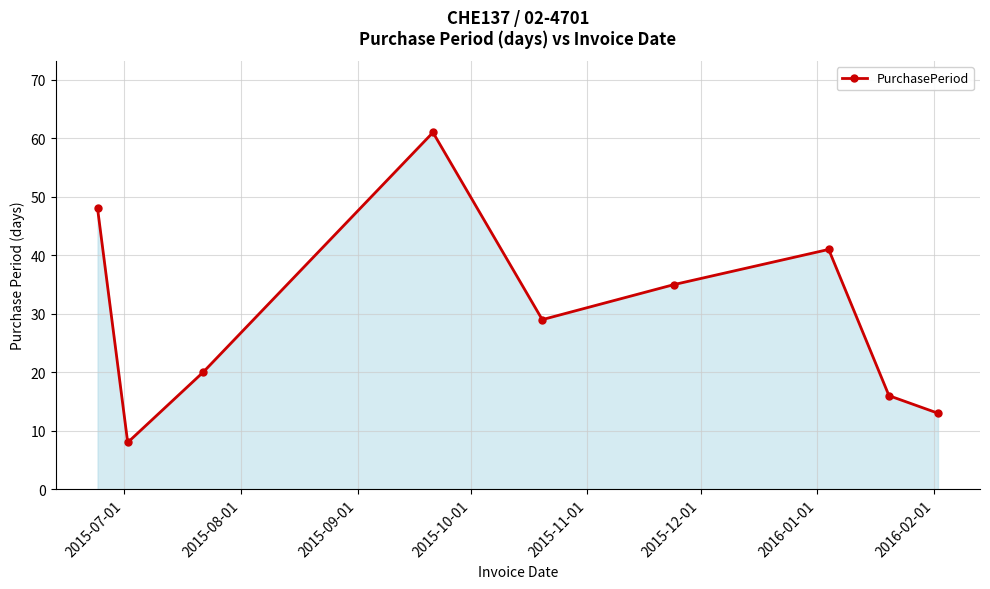

What is the value of the 7th point from the left?

41